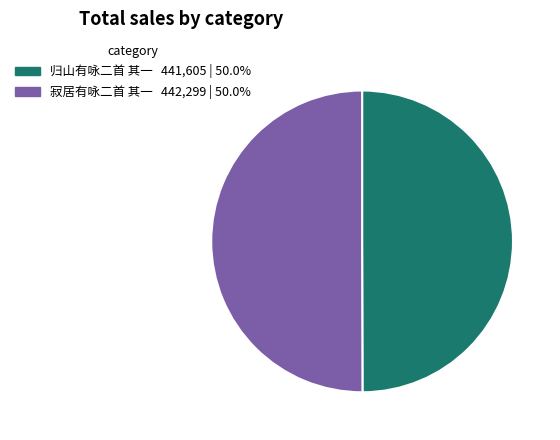

Is the sum of 寂居有咏二首 其一 and 归山有咏二首 其一 greater than half?

Yes